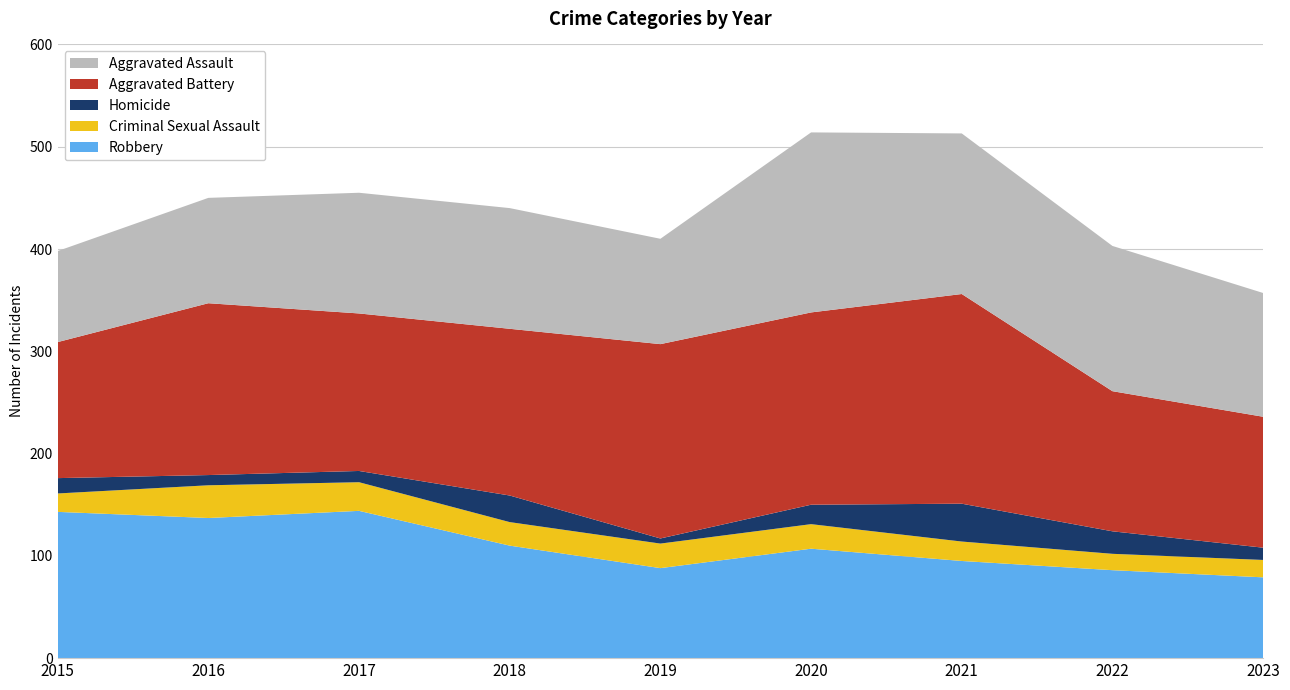

Reading left to right, extract all data points from this chart.

Robbery: 143	137	144	110	88	107	95	86	79
Criminal Sexual Assault: 18	32	28	23	24	24	19	16	17
Homicide: 15	10	11	26	5	19	37	22	12
Aggravated Battery: 133	168	154	163	190	188	205	137	128
Aggravated Assault: 89	103	118	118	103	176	157	142	121